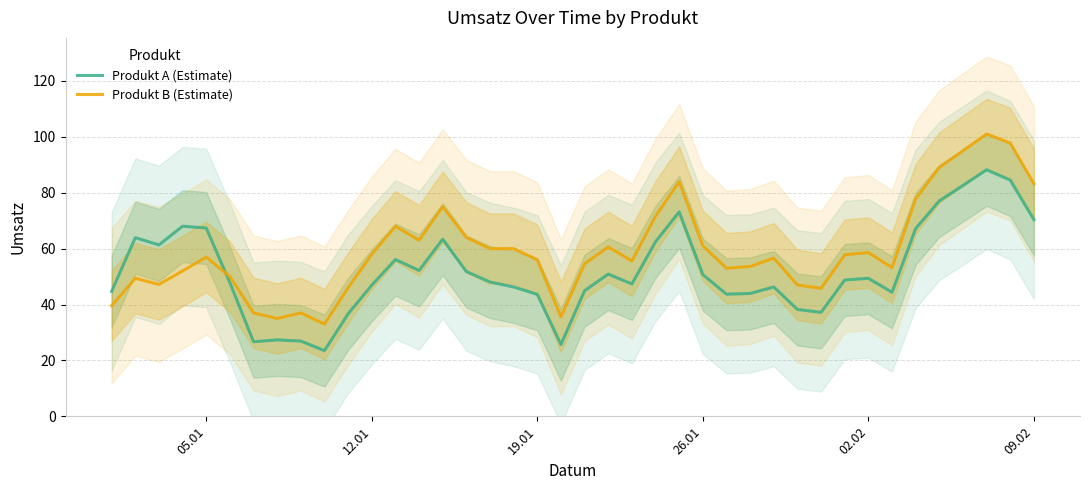

True or false: Produkt B (Estimate) and Produkt A (Estimate) cross at least once.

True